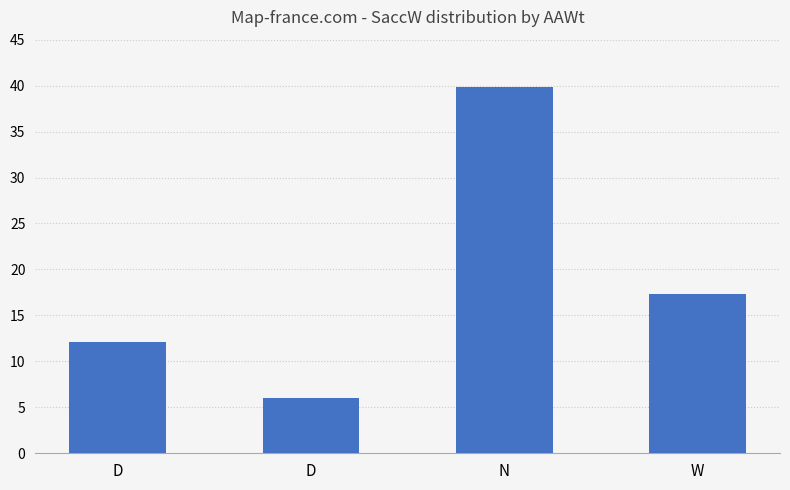

How many values exceed 17?

2